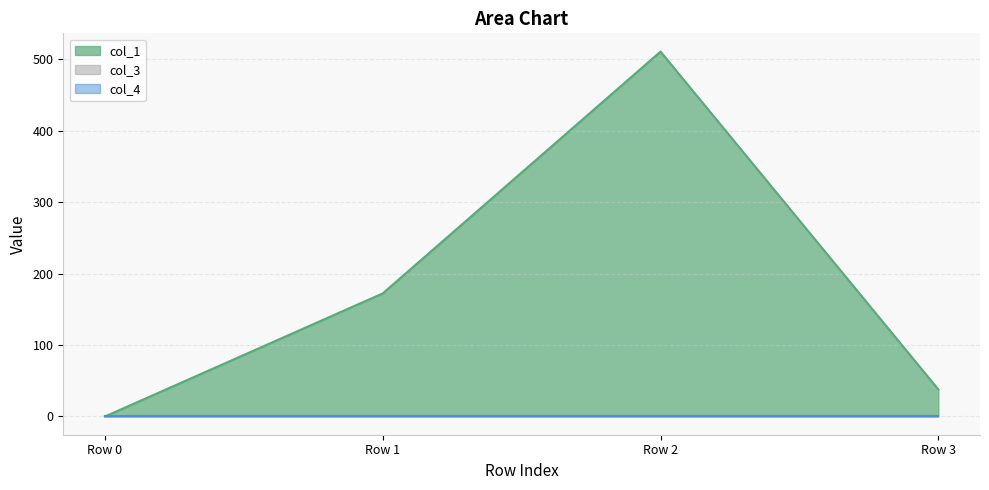

Between Row 2 and Row 1, which is larger?

Row 2